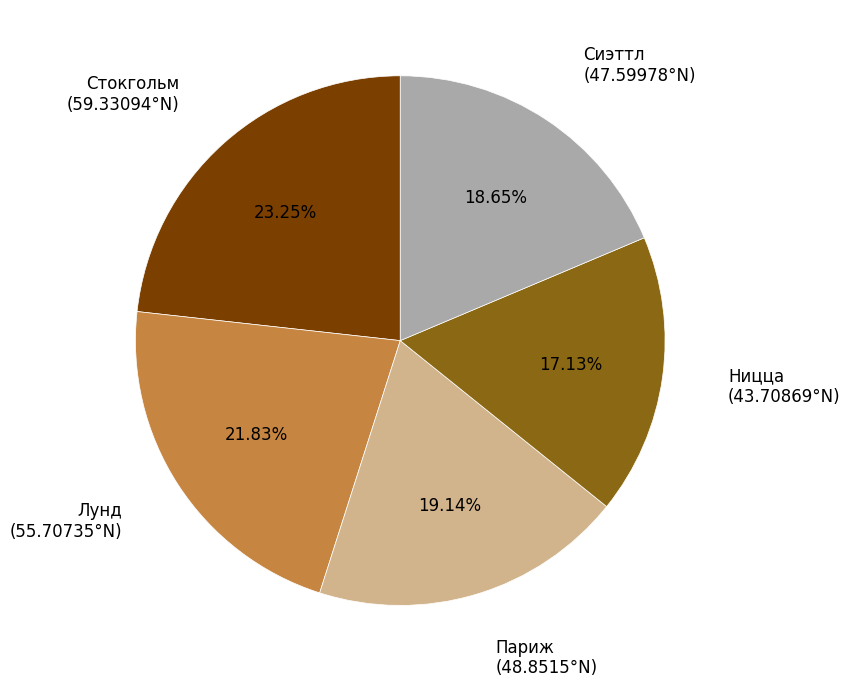

Is there a majority slice in this chart?

No